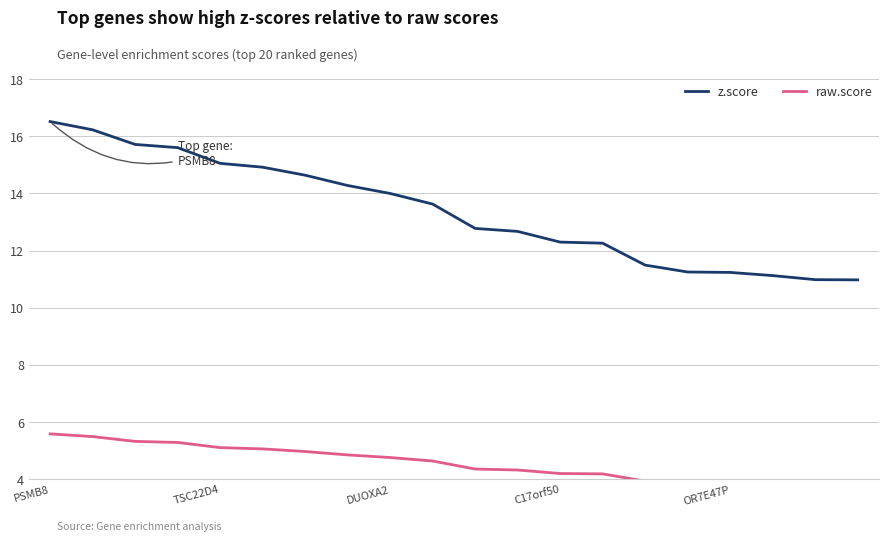

What is the difference between the maximum and second lowest values in the raw.score series?

1.8